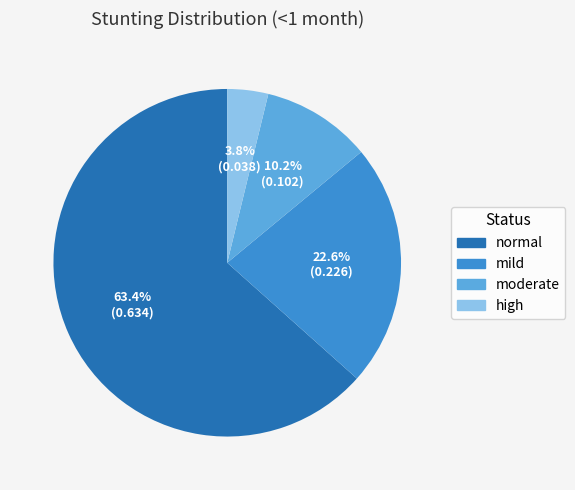

What percentage is NOT represented by mild?

77.4%